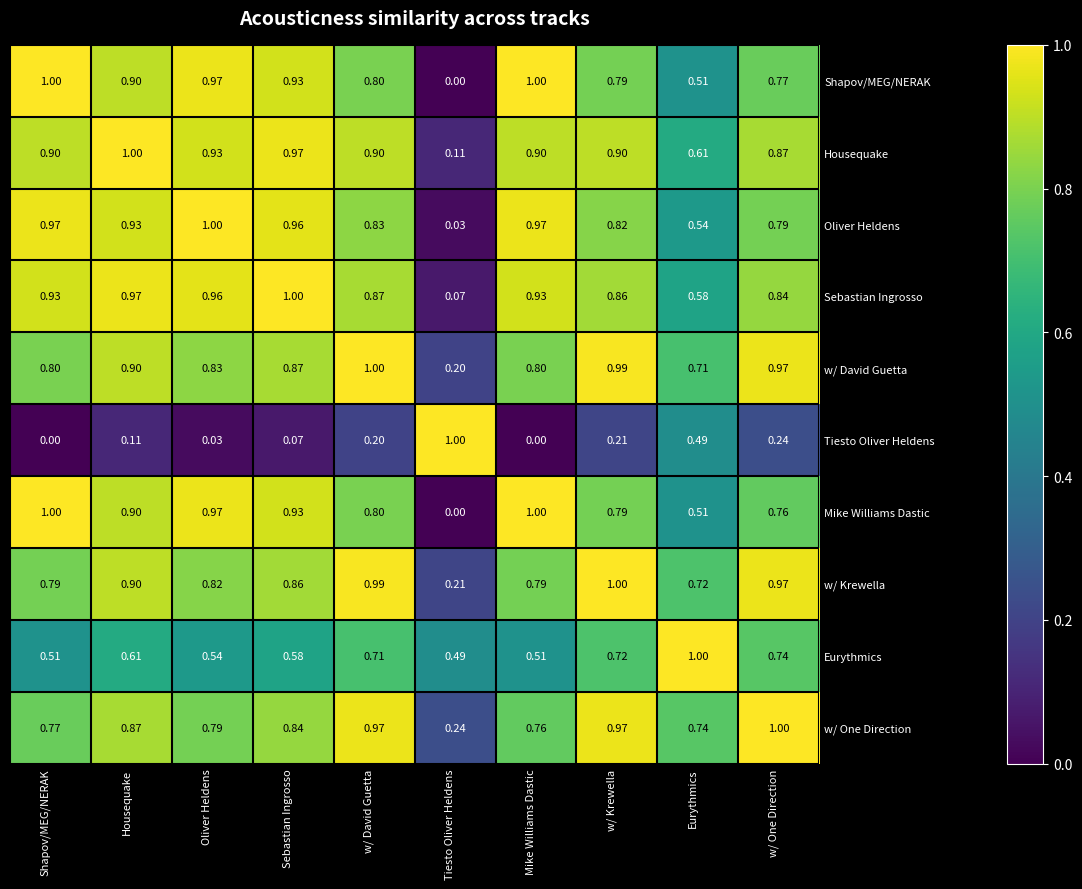

At how many categories does at least one series exceed 0?

10